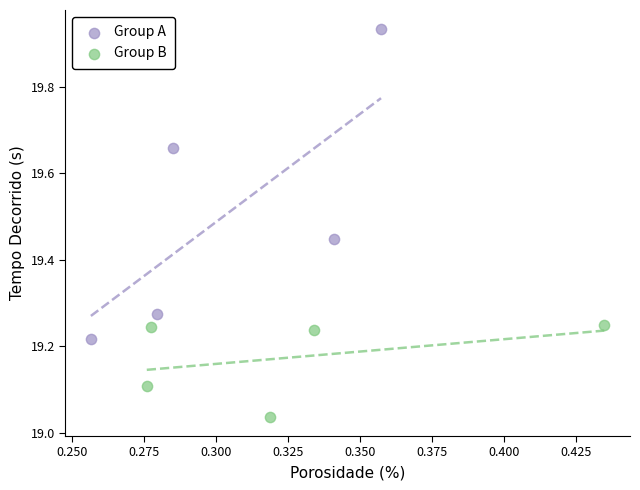

Which series reaches the maximum Y coordinate?

Group A